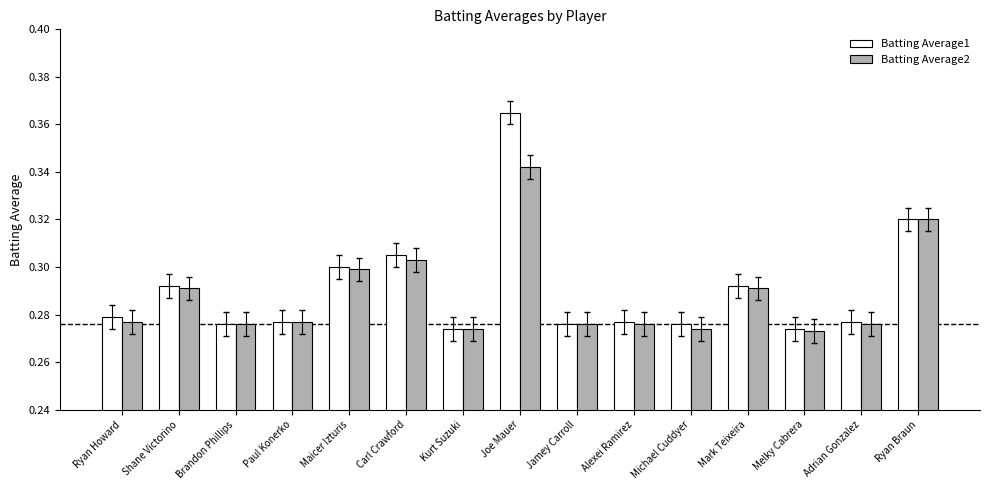

True or false: Batting Average2 has a value of 0.4 at Michael Cuddyer.

False